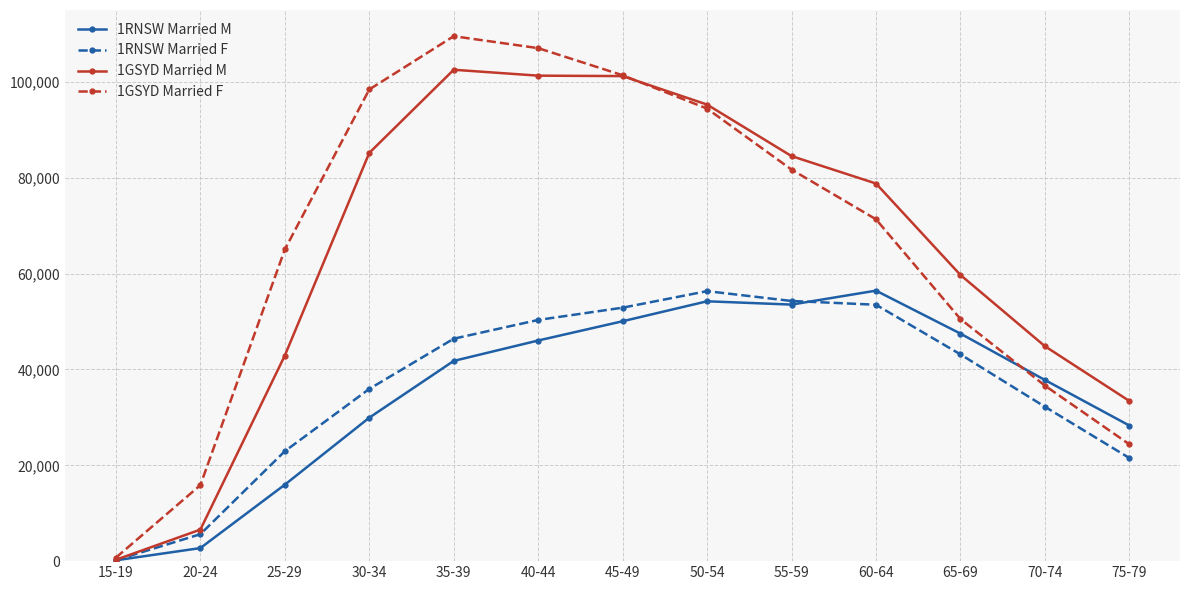

What is the greatest value displayed?

109556